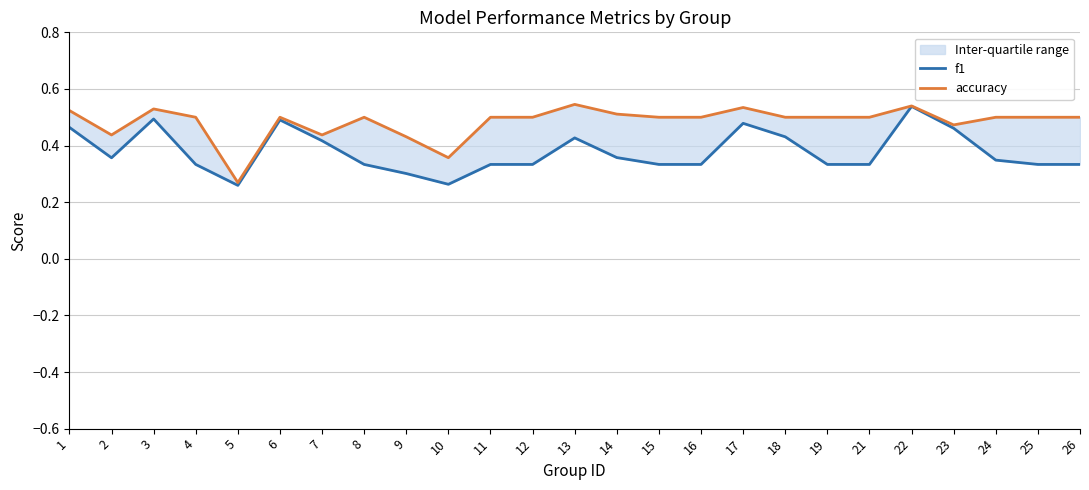

Reading right to left, list all the values displayed in this chart.

f1: 0.3	0.3	0.3	0.5	0.5	0.3	0.3	0.4	0.5	0.3	0.3	0.4	0.4	0.3	0.3	0.3	0.3	0.3	0.4	0.5	0.3	0.3	0.5	0.4	0.5
accuracy: 0.5	0.5	0.5	0.5	0.5	0.5	0.5	0.5	0.5	0.5	0.5	0.5	0.5	0.5	0.5	0.4	0.4	0.5	0.4	0.5	0.3	0.5	0.5	0.4	0.5